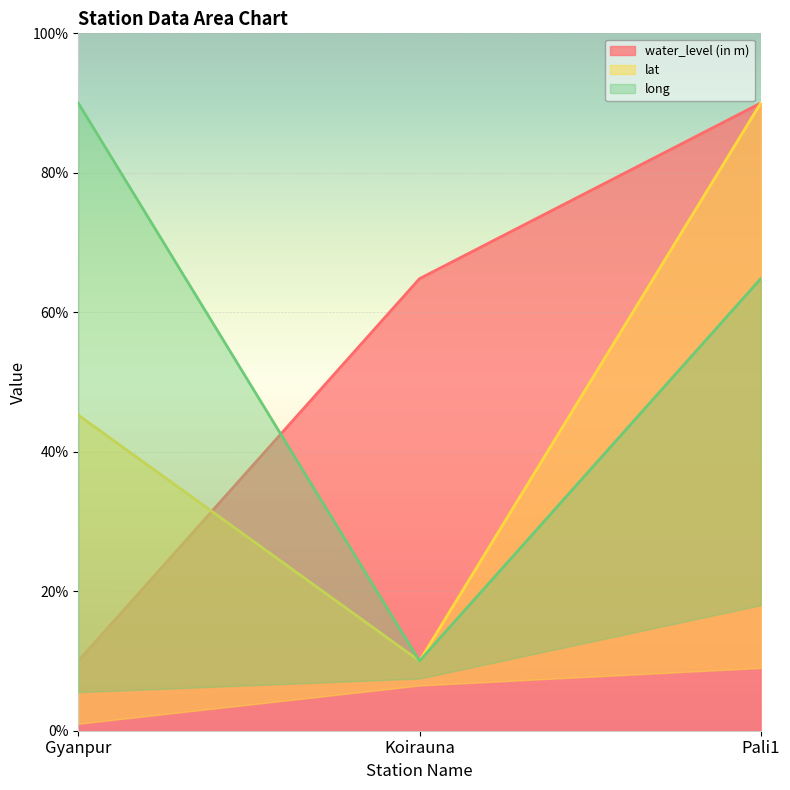

Reading right to left, list all the values displayed in this chart.

water_level (in m): 90.0	64.8	10.0
lat: 90.0	10.0	45.3
long: 64.8	10.0	90.0